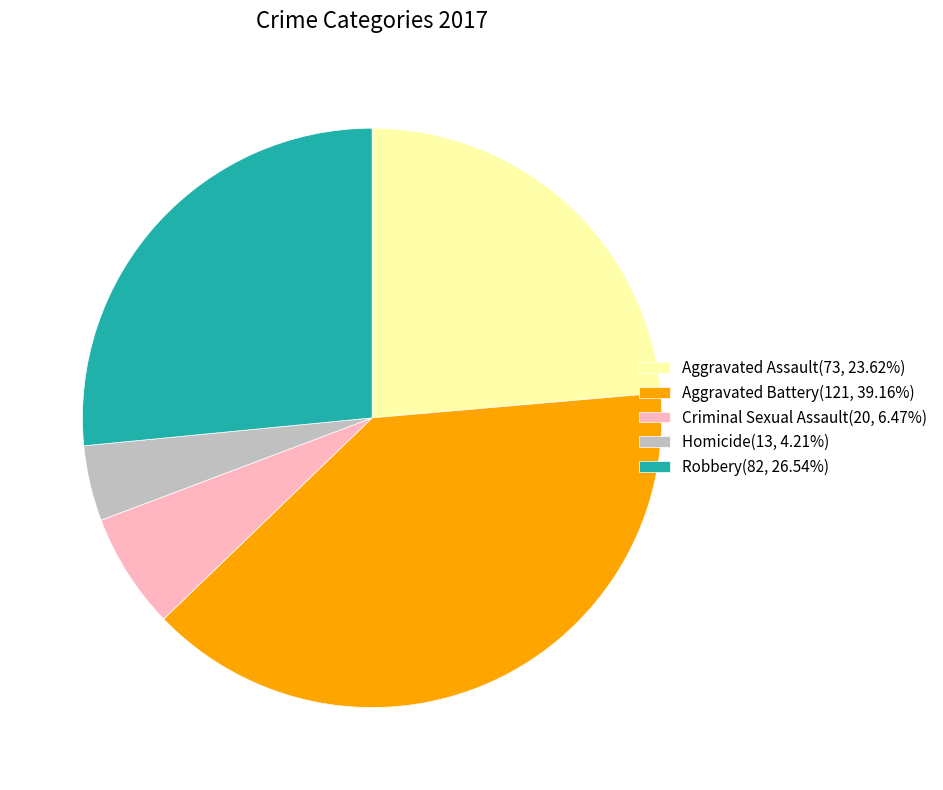

True or false: Criminal Sexual Assault accounts for 6% of the total.

True